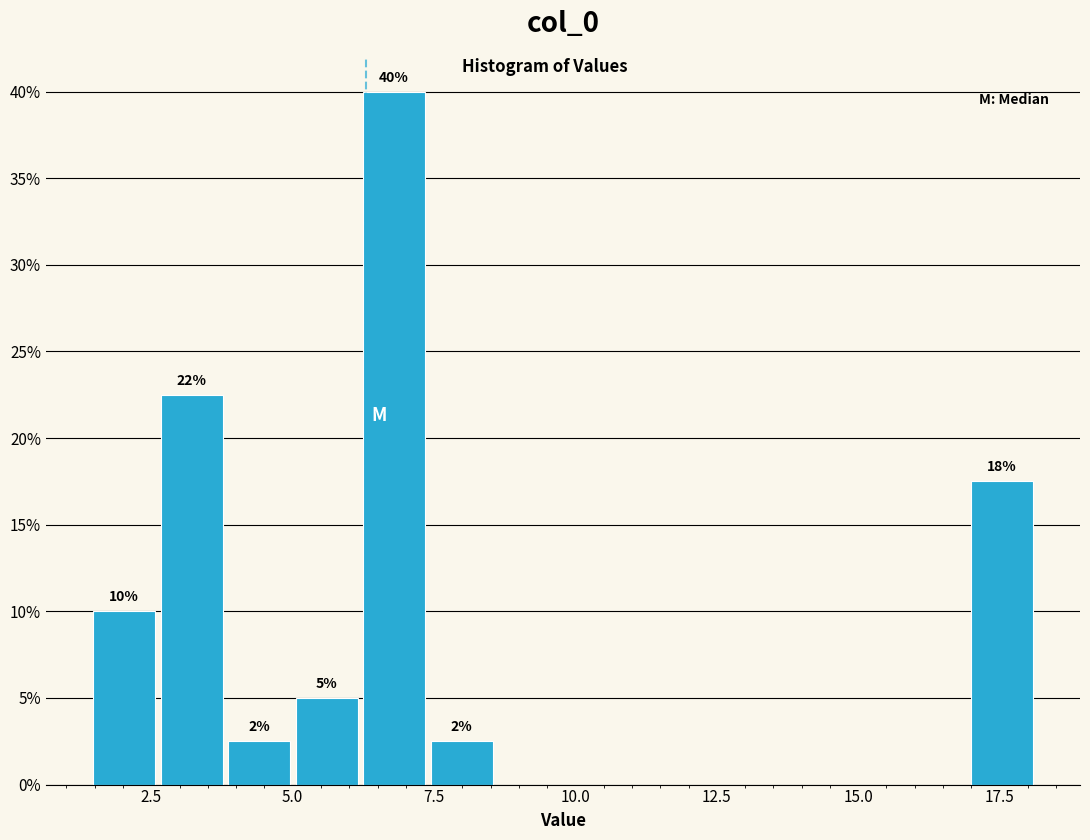

Read against the x-axis, roughly where is the centre of the tallest bar?

7.0